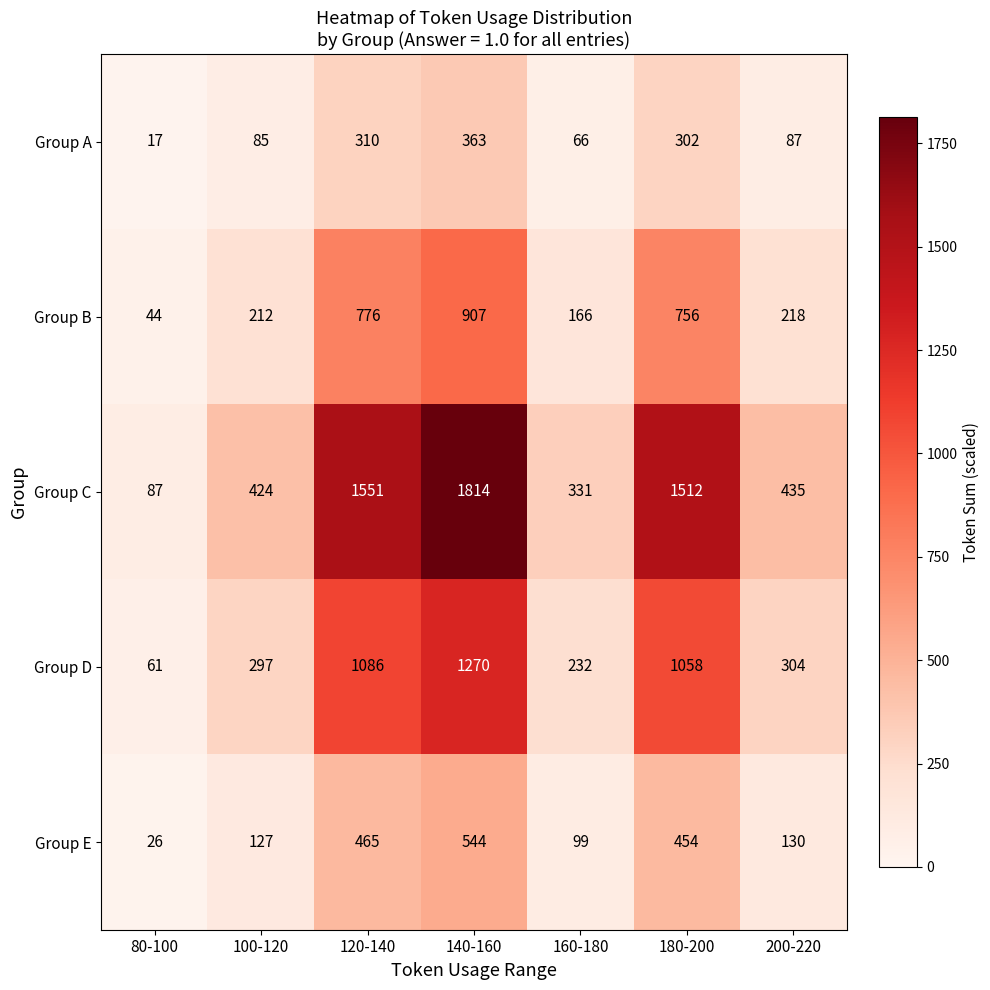

Where does the Group C series first go above 435?

120-140